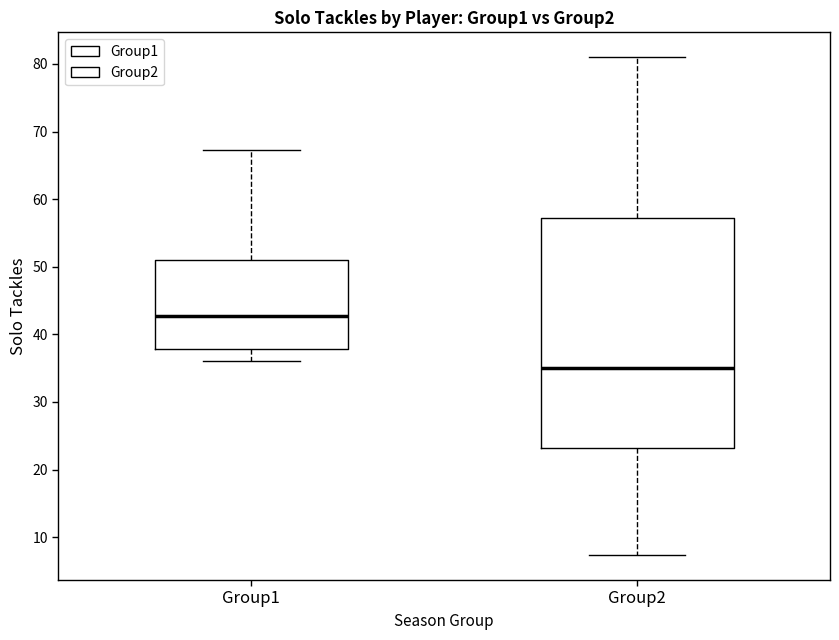

Reading left to right, transcribe this box plot: for each box, give where its median line is, the range the box spans, and where its two whiskers end, as read against the y-axis. The values are not printed on the chart, so give them approximately, as read against the axis.

Group1: median 43, box 38 to 51, whiskers 36 to 67
Group2: median 35, box 23 to 57, whiskers 7 to 81